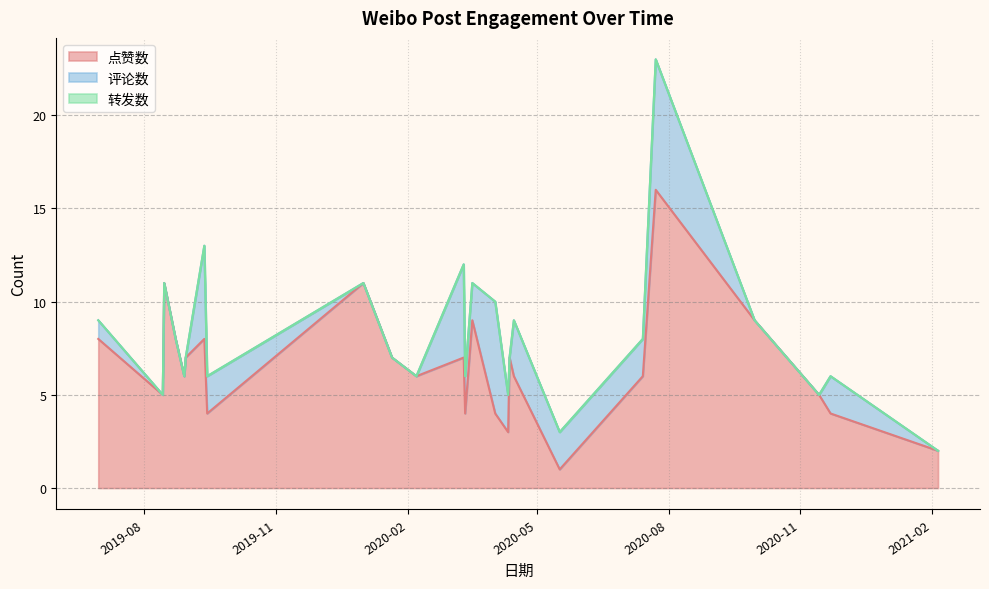

How many positive values does the 评论数 series have?

13